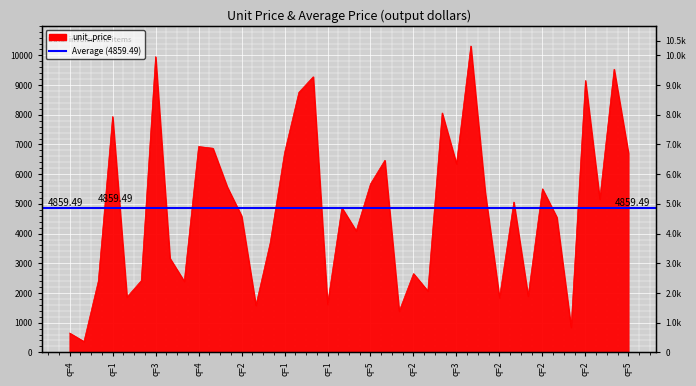

True or false: there are more than 0 points higher than both neighbors.

True